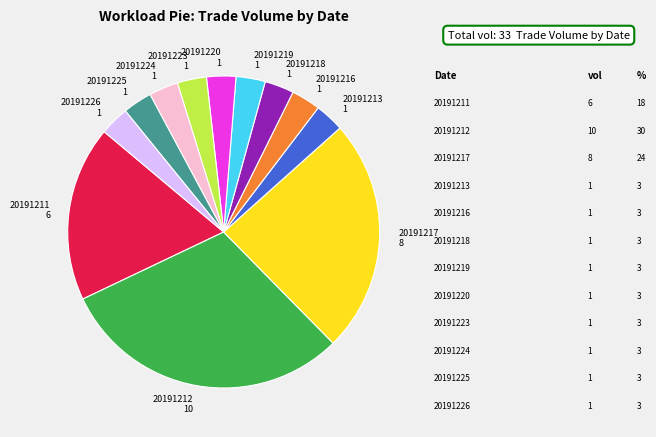

Is there a majority slice in this chart?

No